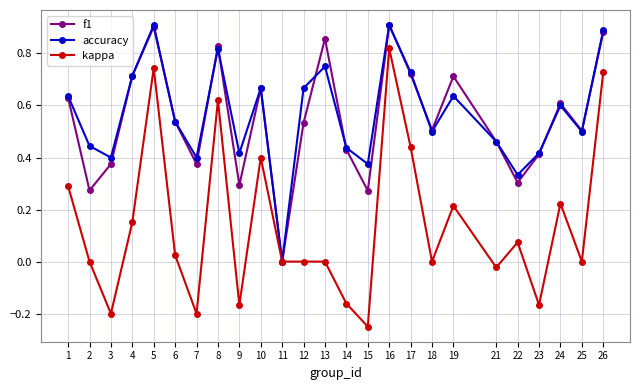

At 12, list the series in order from largest to smallest.

accuracy, f1, kappa